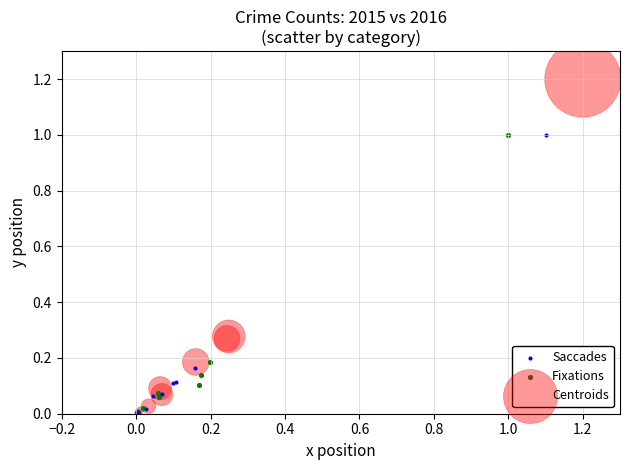

Which series has the largest Y range (max minus min)?

Centroids